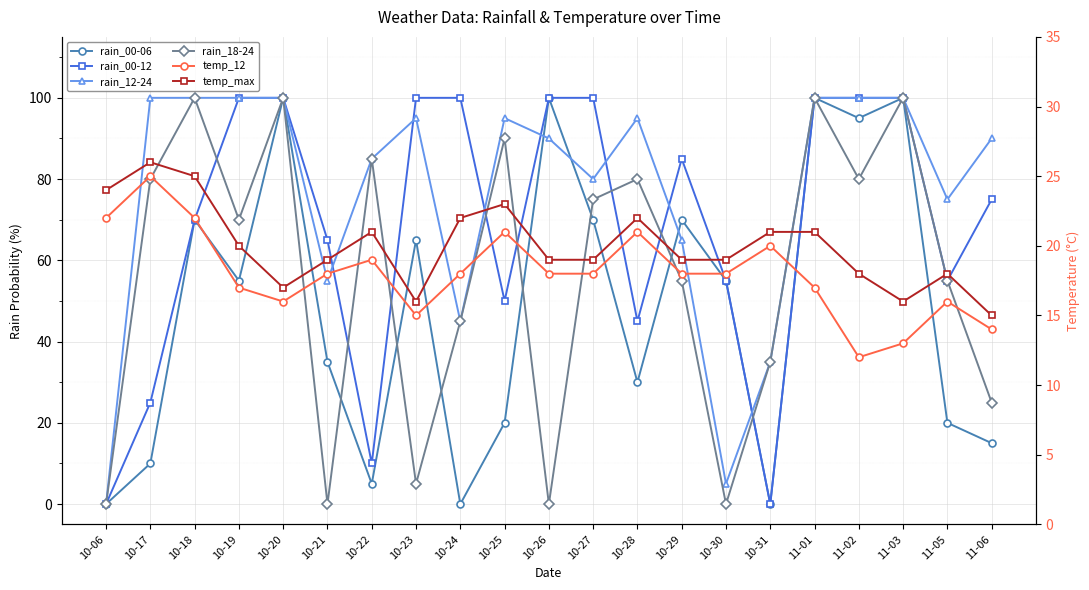

What is the value of the temp_12 point at the 12th from the left?

18